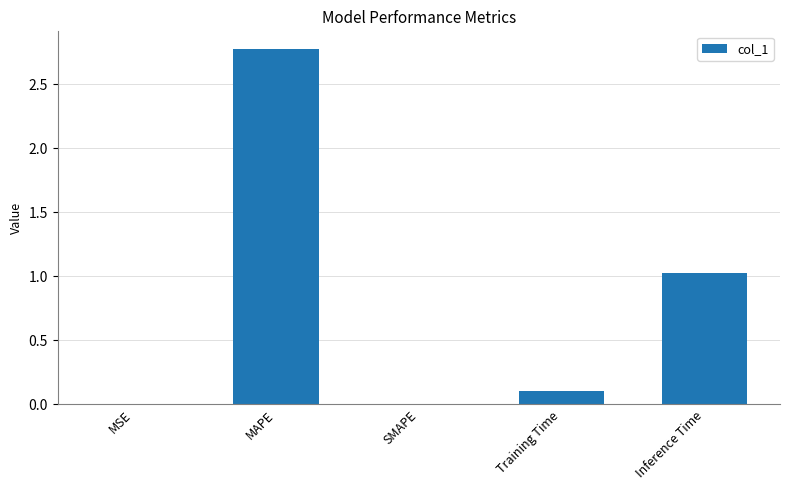

At which category does the chart reach its peak across all series?

MAPE